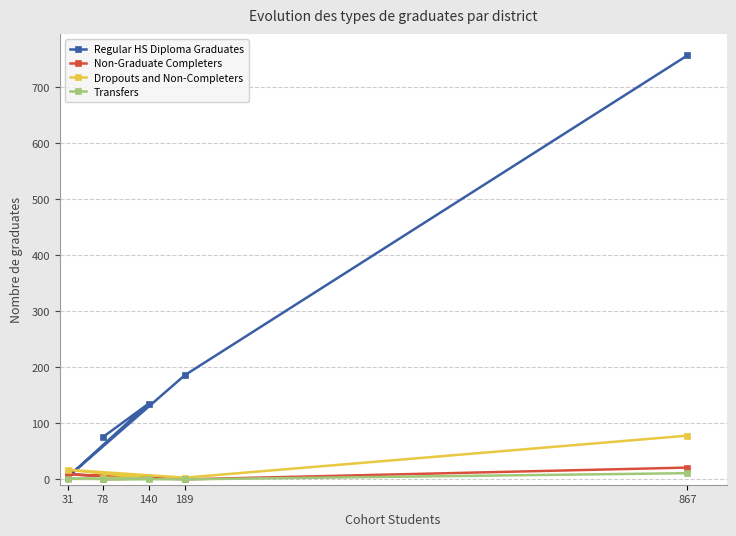

At which category does Dropouts and Non-Completers reach its first local peak?

31